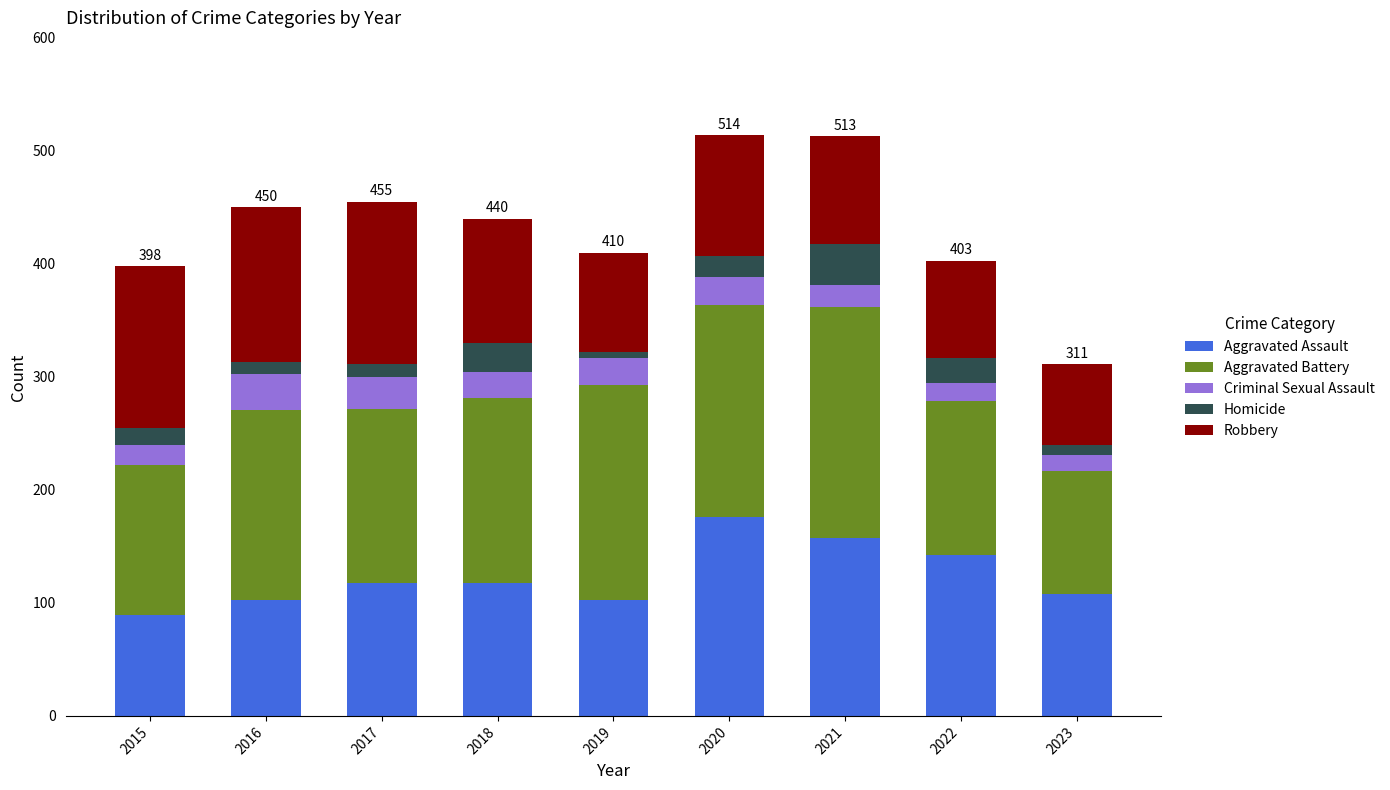

What is the lowest value of the Aggravated Assault series?

89